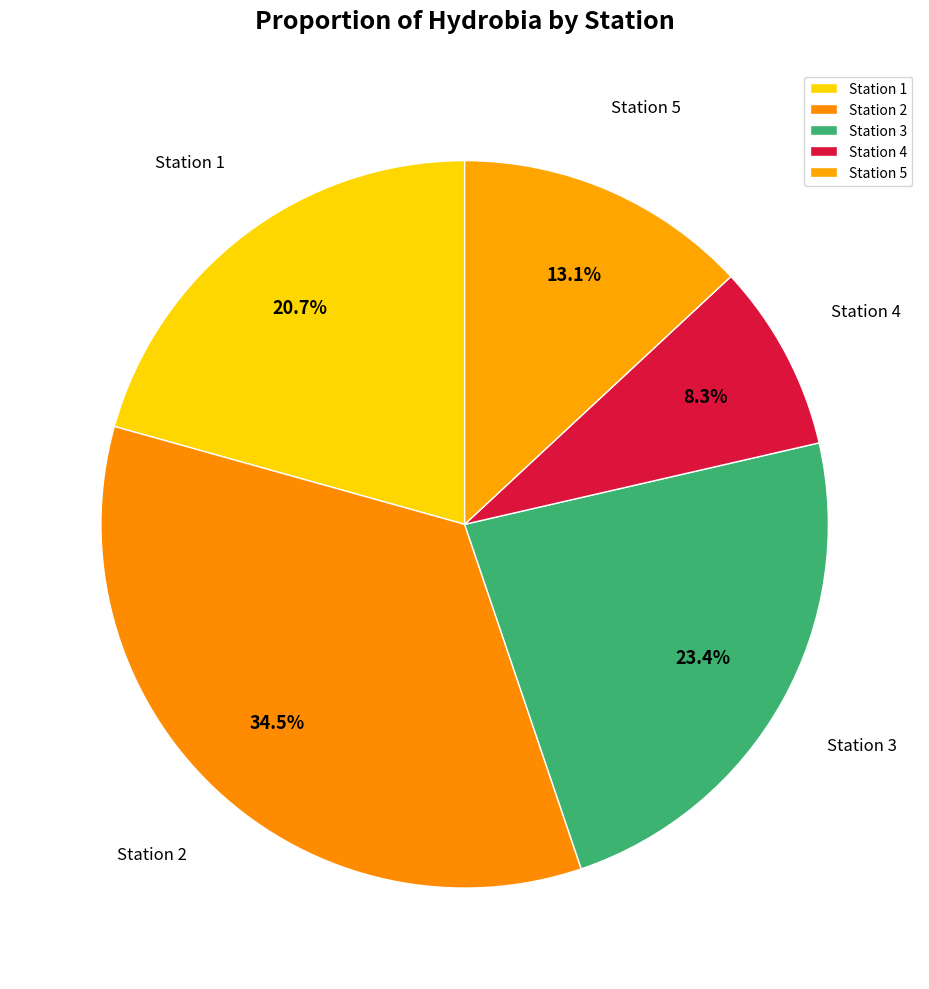

Which category has the biggest portion of the pie?

Station 2